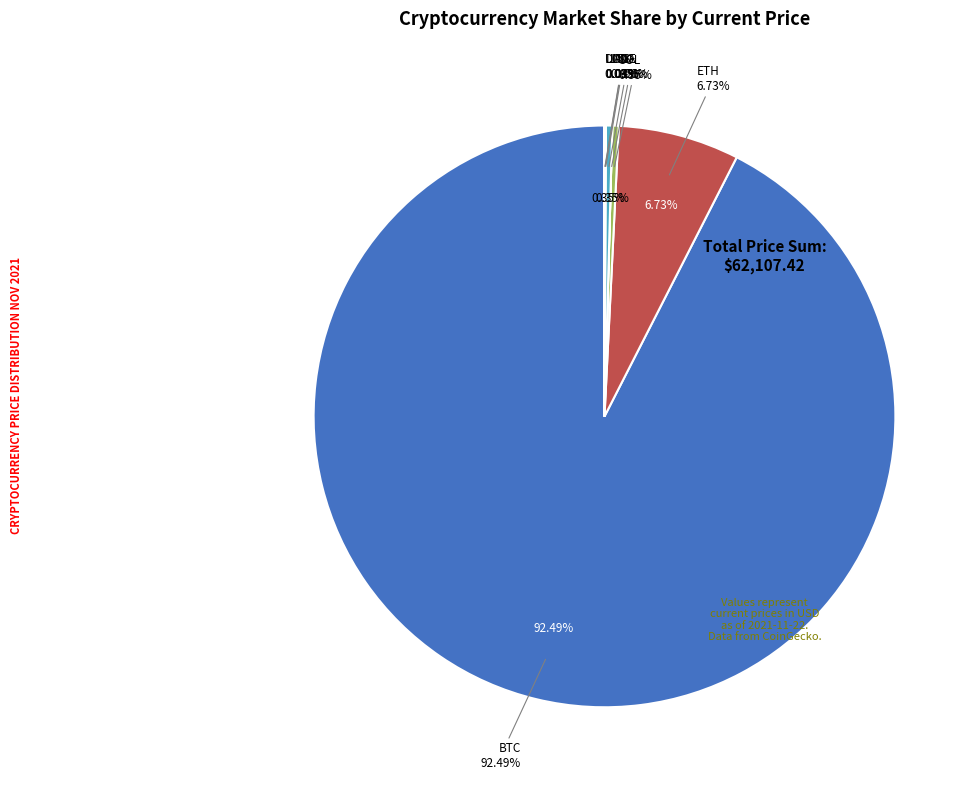

Between UNI and ETH, which is larger?

ETH